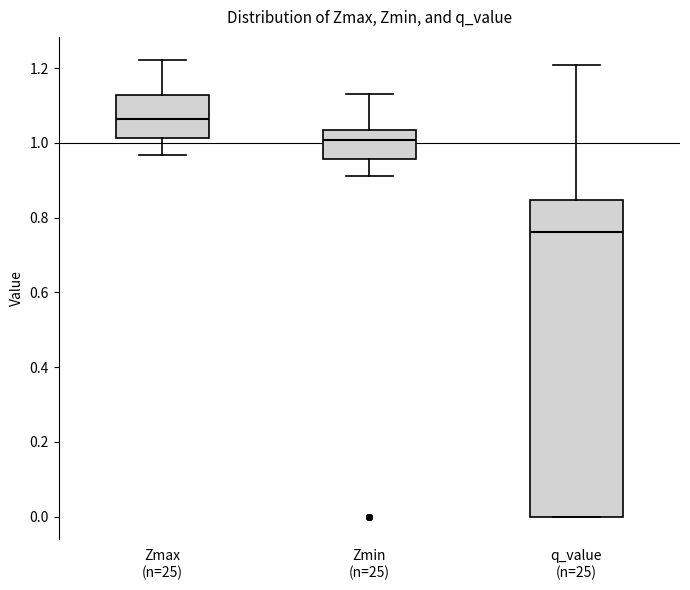

Reading left to right, read every box against the y-axis: the position of its median line, the range the box covers, and the ends of its whiskers. The values are not printed on the chart, so give them approximately, as read against the axis.

Zmax (n=25): median 1.06, box 1.02 to 1.12, whiskers 0.96 to 1.22
Zmin (n=25): median 1.00, box 0.96 to 1.04, whiskers 0.92 to 1.14
q_value (n=25): median 0.76, box 0.00 to 0.84, whiskers 0.00 to 1.20